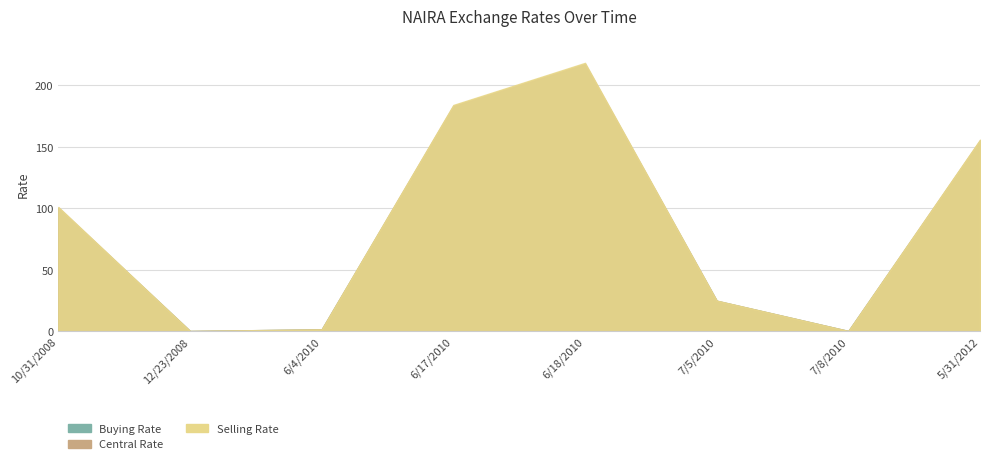

Reading left to right, what are all the values shown in this chart?

Buying Rate: 100.1	0.3	1.6	182.7	216.7	24.8	0.3	154.8
Central Rate: 100.6	0.3	1.6	183.3	217.4	24.9	0.3	155.2
Selling Rate: 101.0	0.3	1.6	184.0	218.2	24.9	0.3	155.8